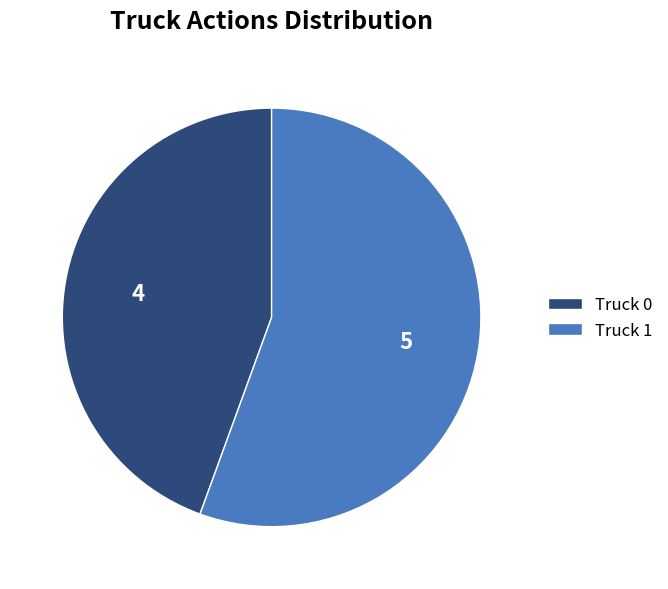

Which has a higher value, Truck 0 or Truck 1?

Truck 1